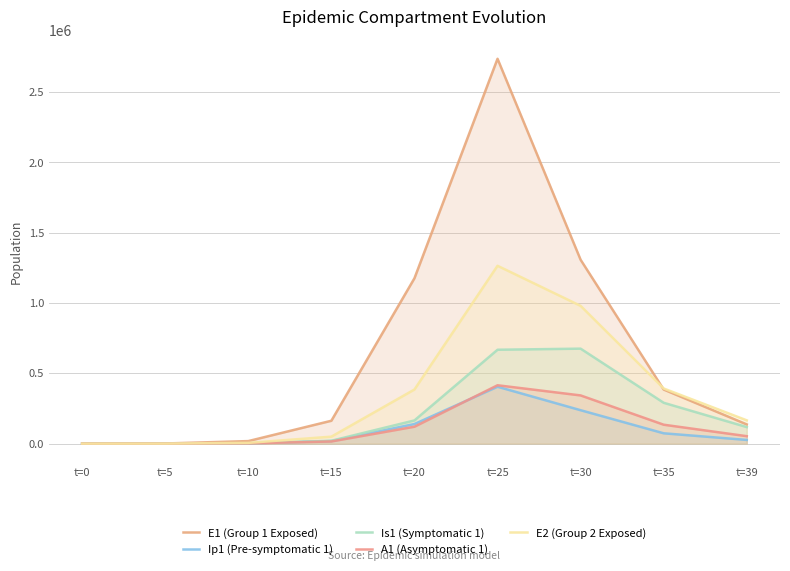

Between t=15 and t=25, which series saw the biggest shift?

E1 (Group 1 Exposed)